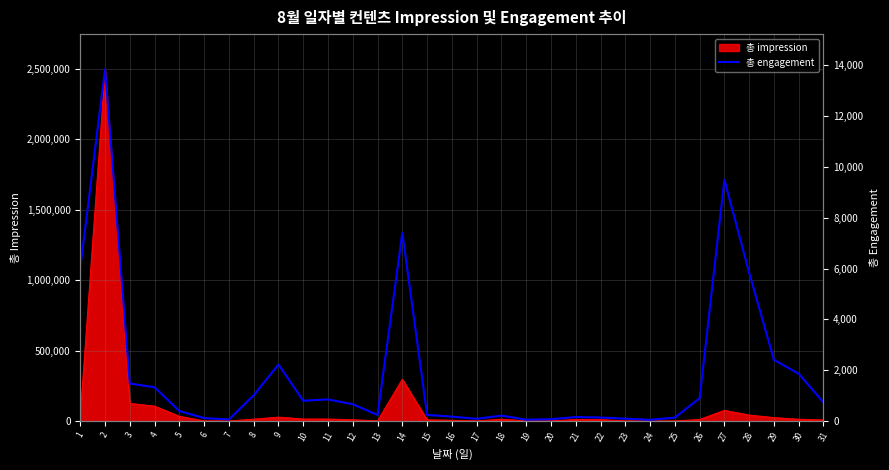

How many interior local valleys (lower than both neighbors) does the data have?

6